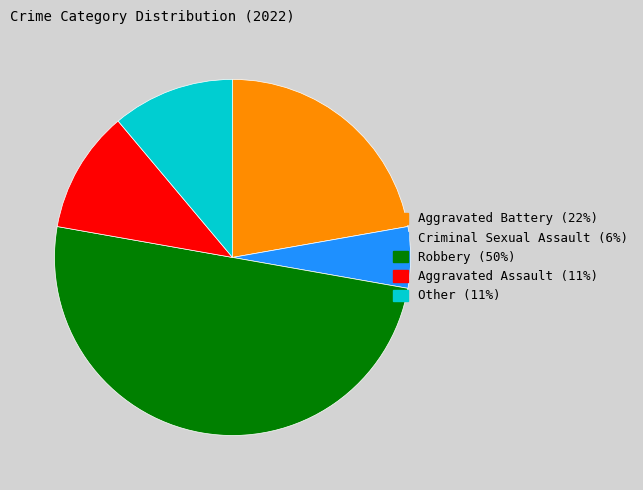

Which slice is the smallest?

Criminal Sexual Assault